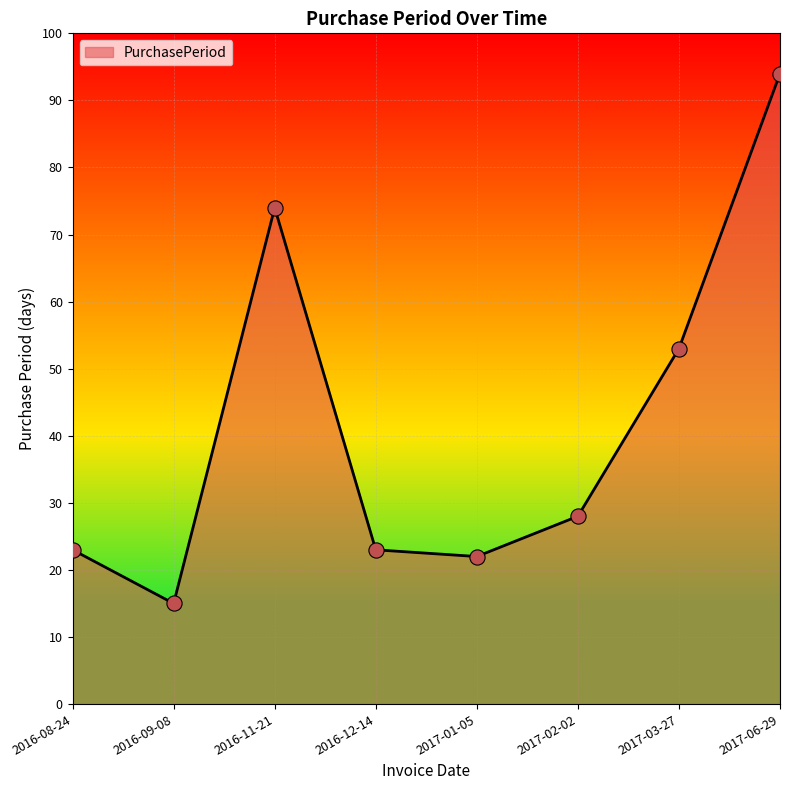

What is the change in value from 2017-02-02 to 2017-03-27?

+25